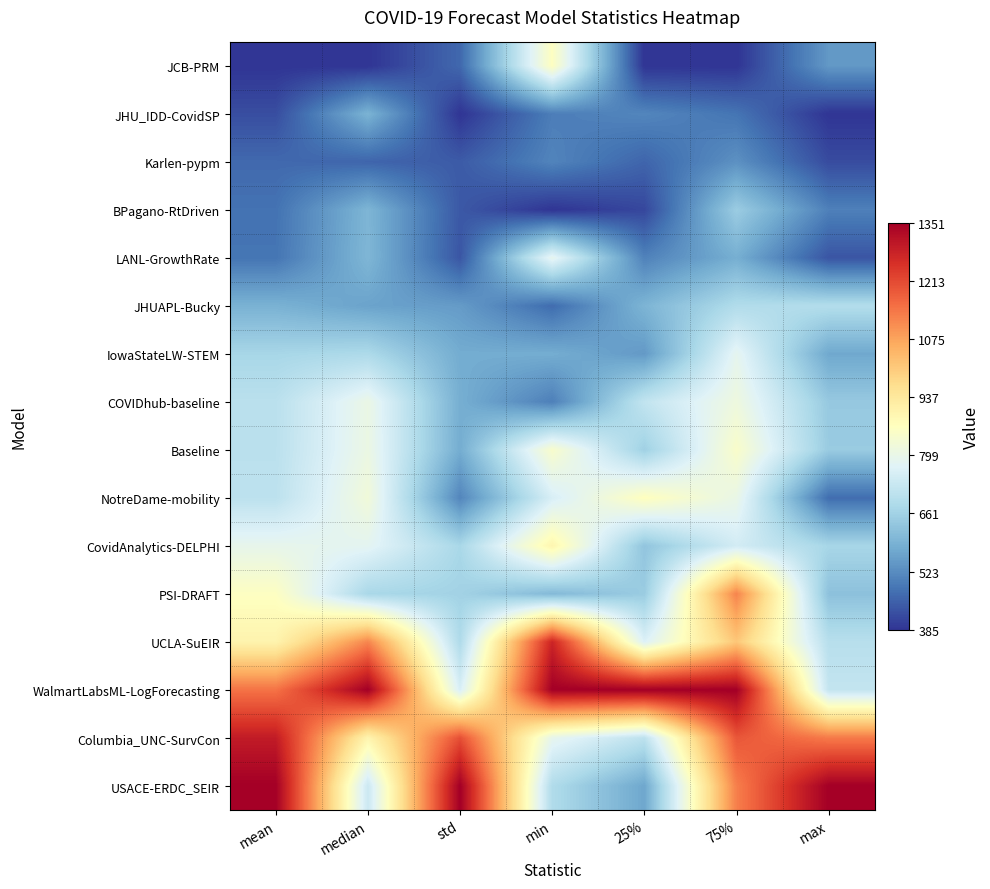

Between max and mean, which is larger?

max